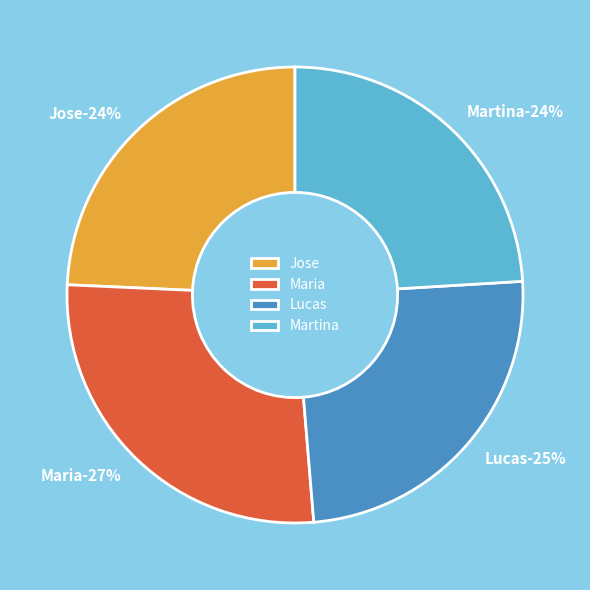

Is there a majority slice in this chart?

No